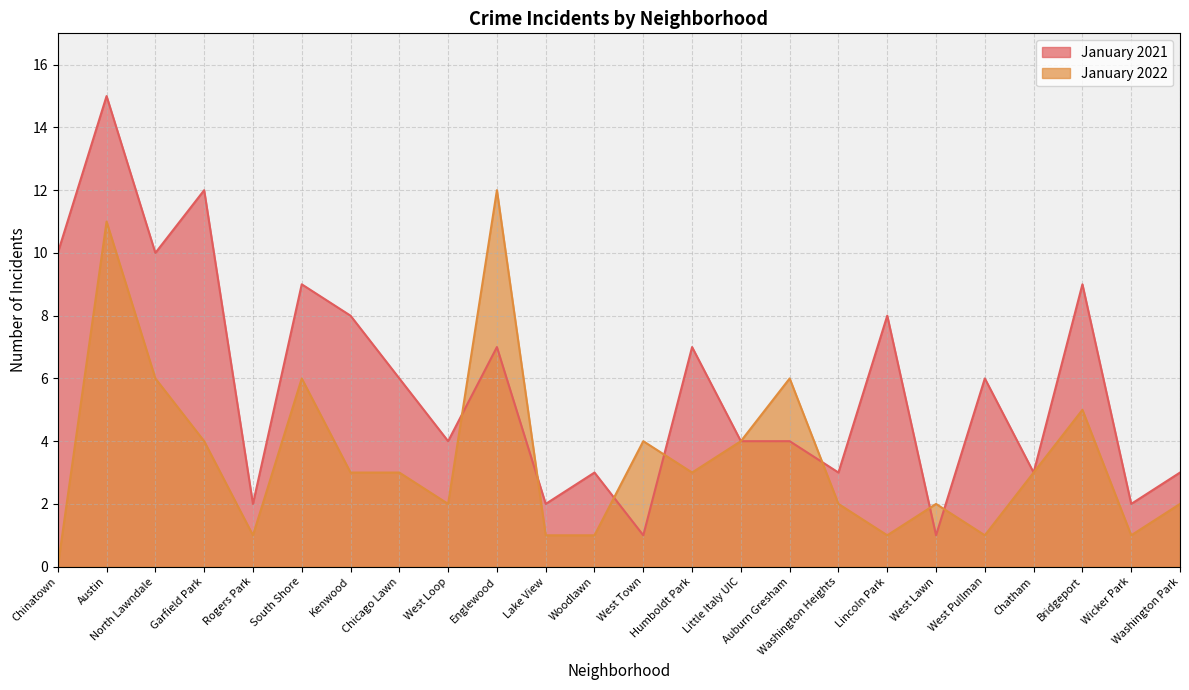

How many lines are shown in the chart?

2